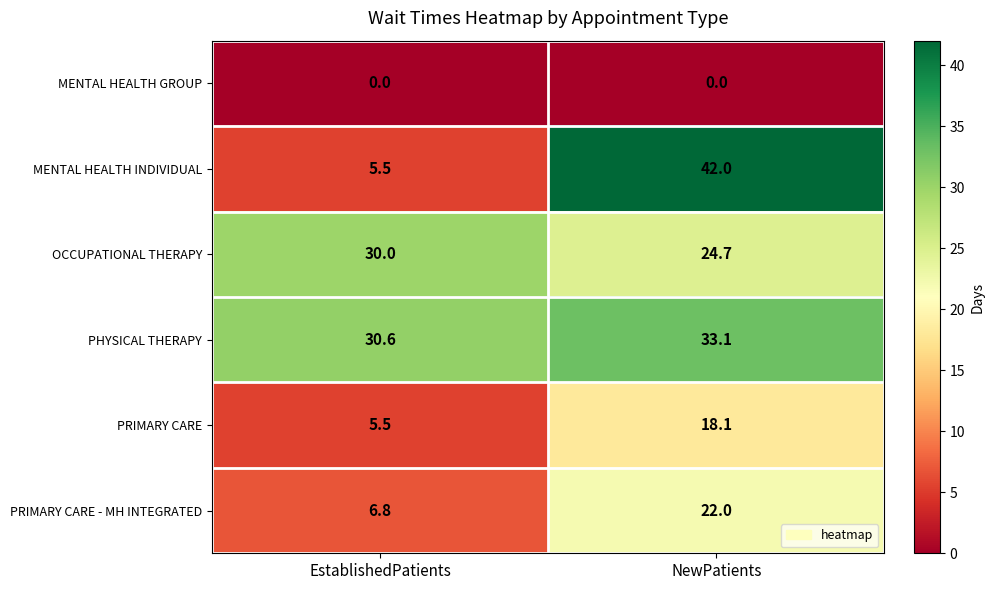

Is it true that PHYSICAL THERAPY equals 30.6 at EstablishedPatients?

True